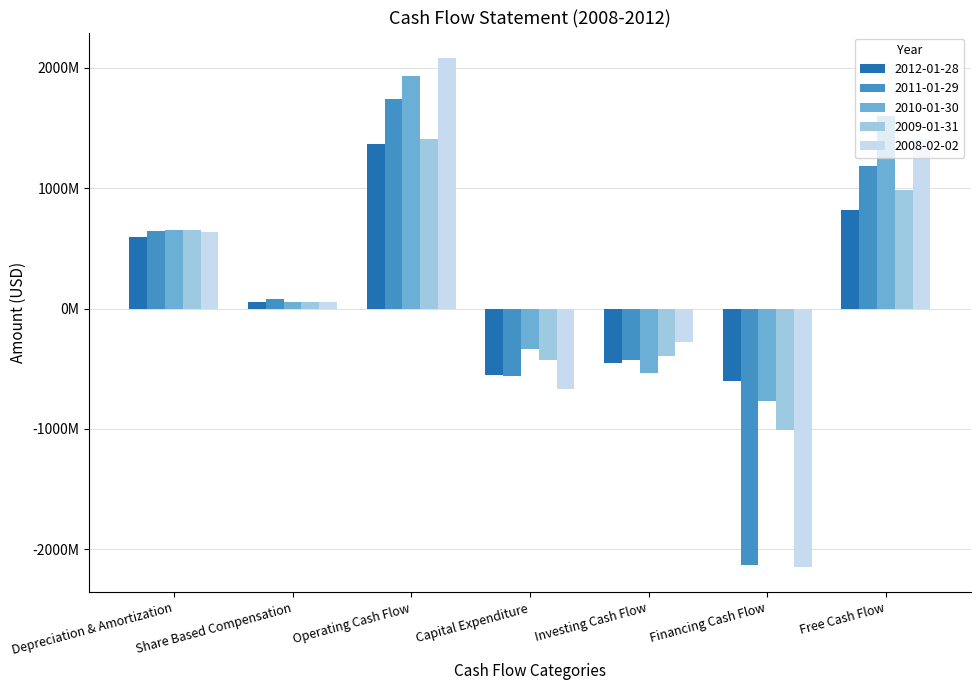

Is it true that 2011-01-29 equals 2347996227 at Operating Cash Flow?

False